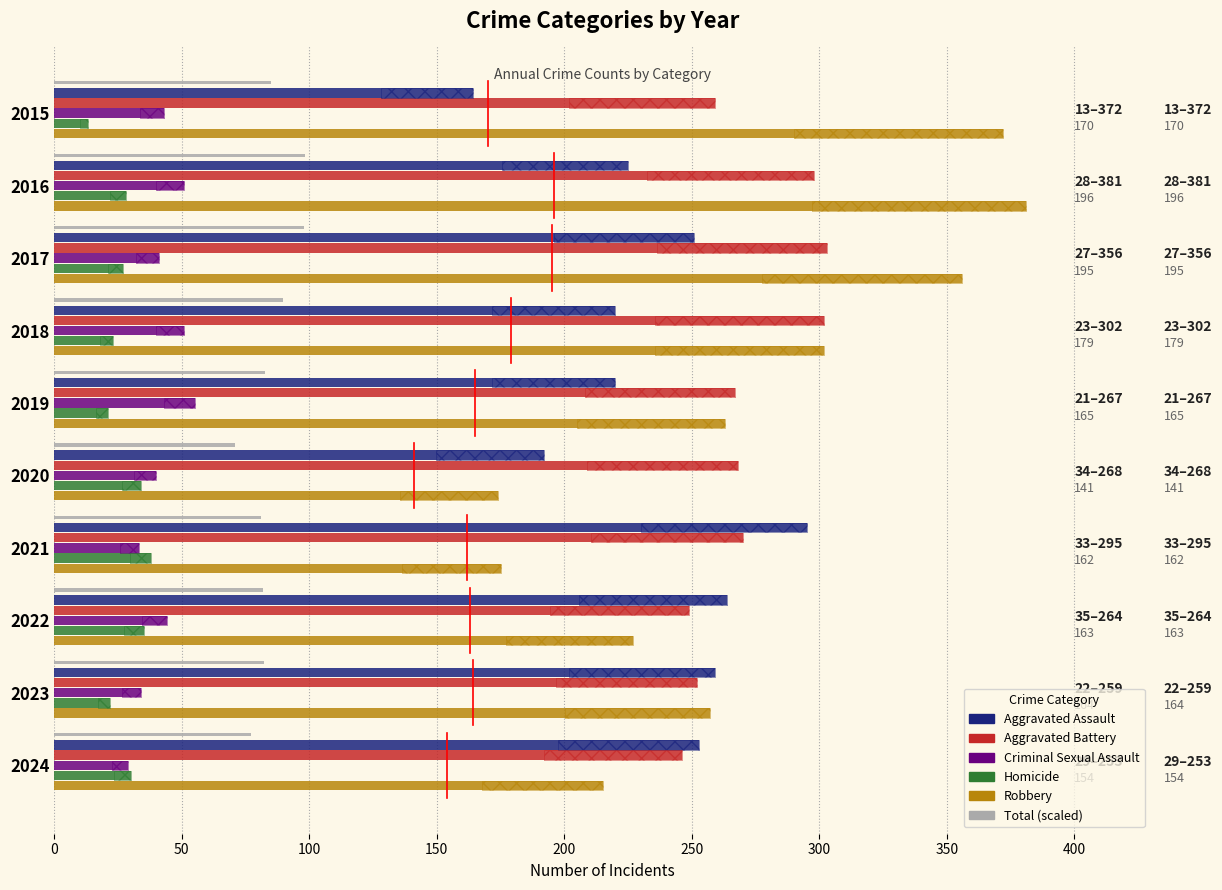

What is the value of the Aggravated Battery bar at the 1st from the left?

259